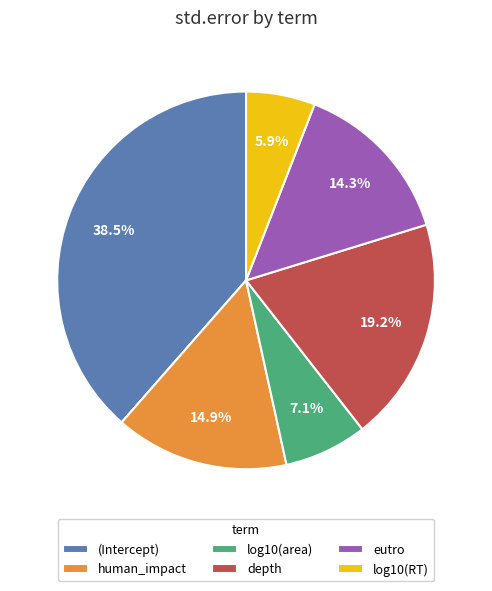

Rank the categories by value from lowest to highest.

log10(RT), log10(area), eutro, human_impact, depth, (Intercept)